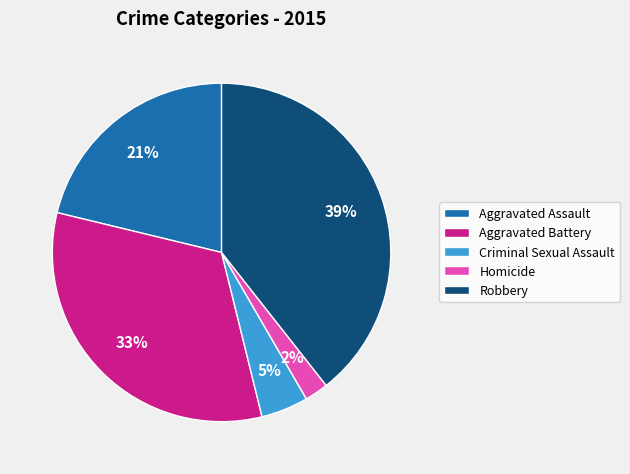

What percentage is the Homicide slice, to the nearest percent?

2%